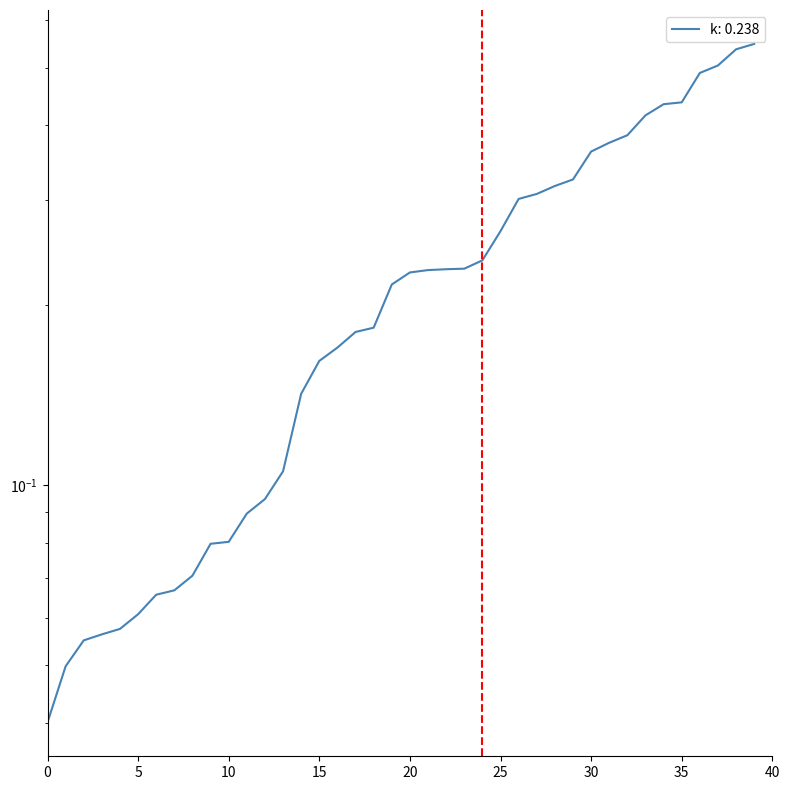

What is the sum of all values?

9.2